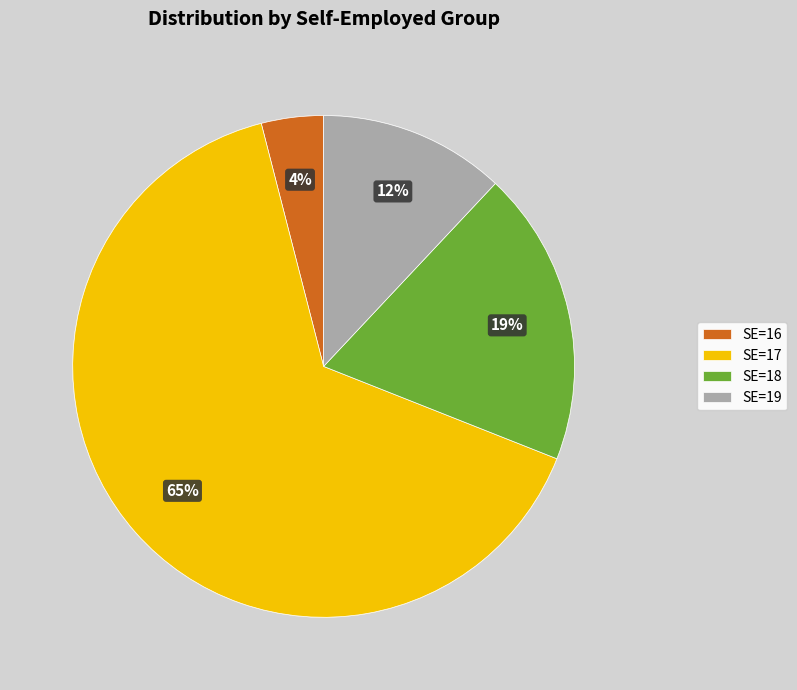

Rank the categories by value from lowest to highest.

SE=16, SE=19, SE=18, SE=17